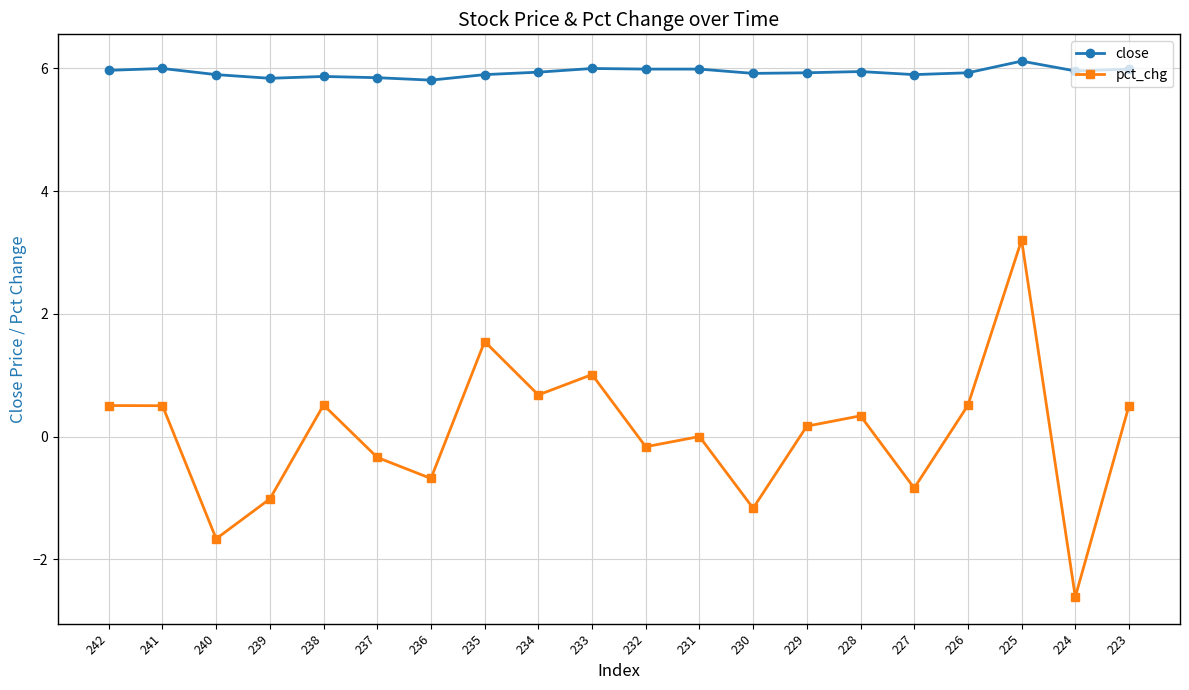

Which series has the widest spread of values?

pct_chg